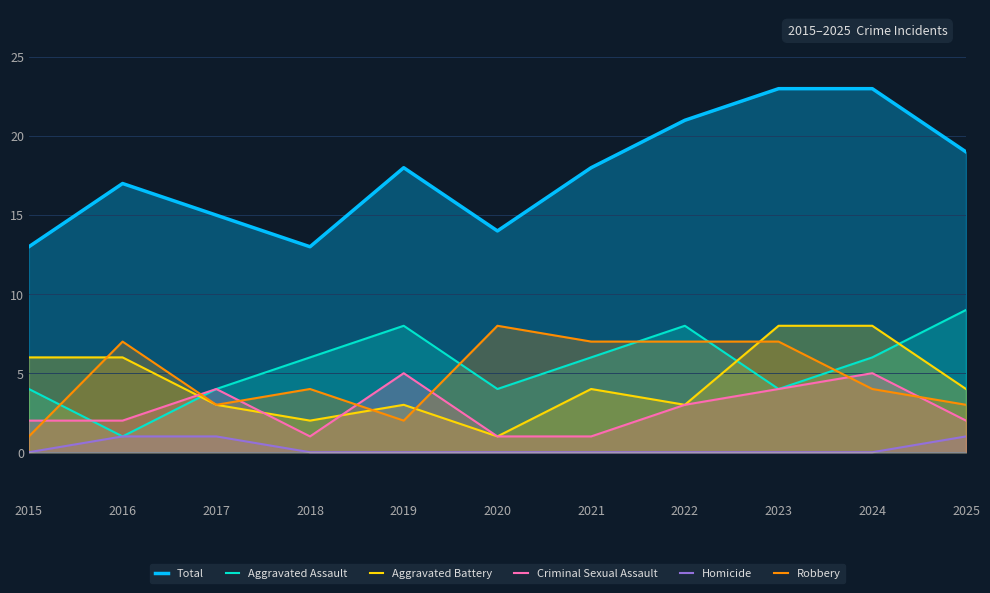

Which category has the lowest value in the Total series?

2015